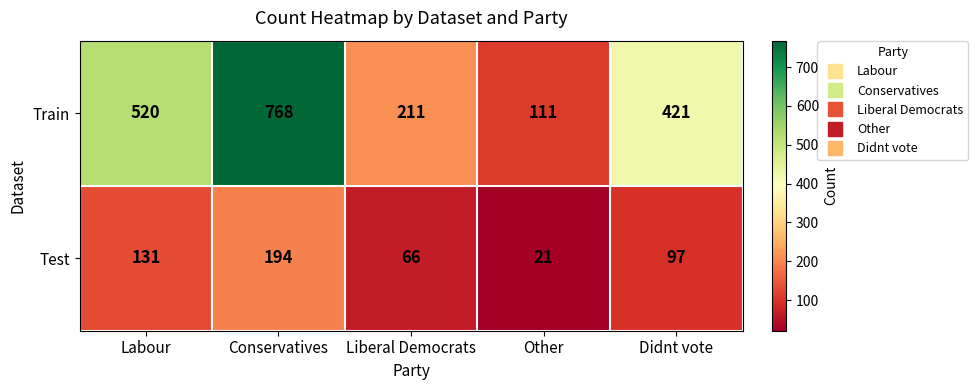

How many Test values are between 66 and 131?

3